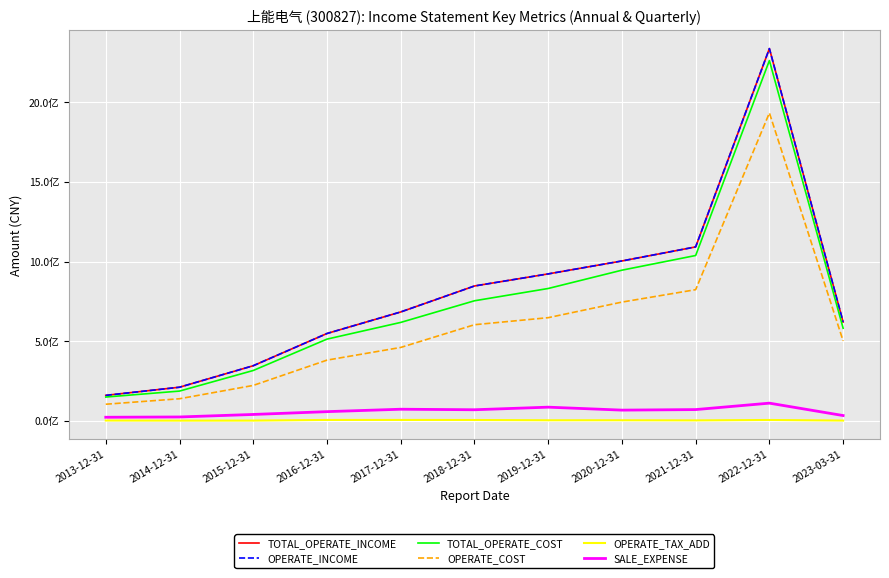

What is the spread (max minus min) of values at 2017-12-31?

678572096.2